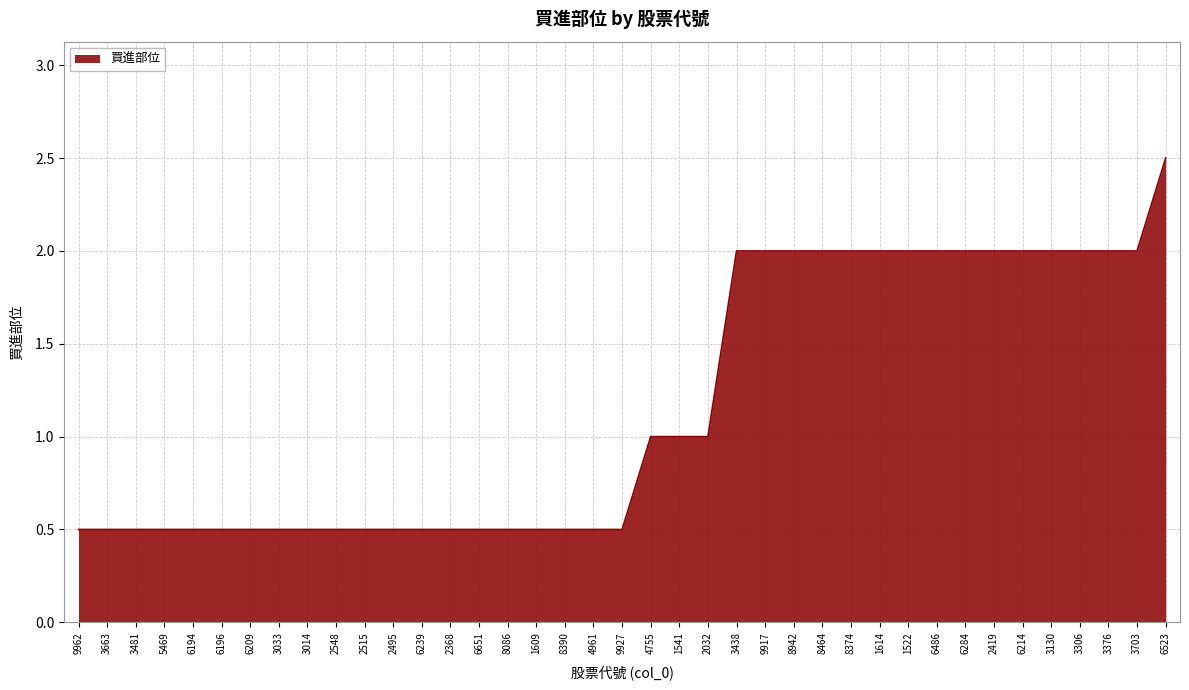

What position from the right is 1614?

11